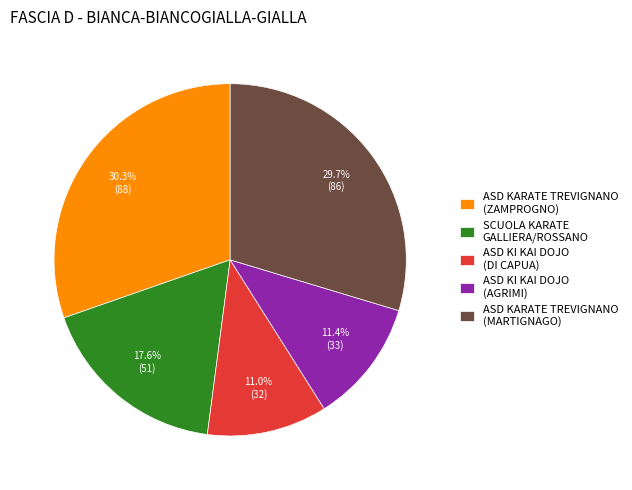

Is it true that SCUOLA KARATE GALLIERA/ROSSANO is 31% of the pie?

False